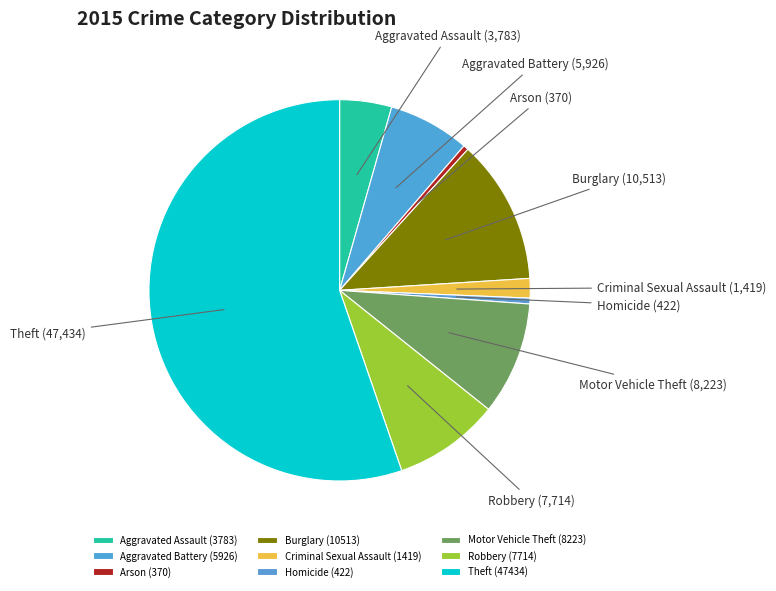

Which category has the smallest portion of the pie?

Arson